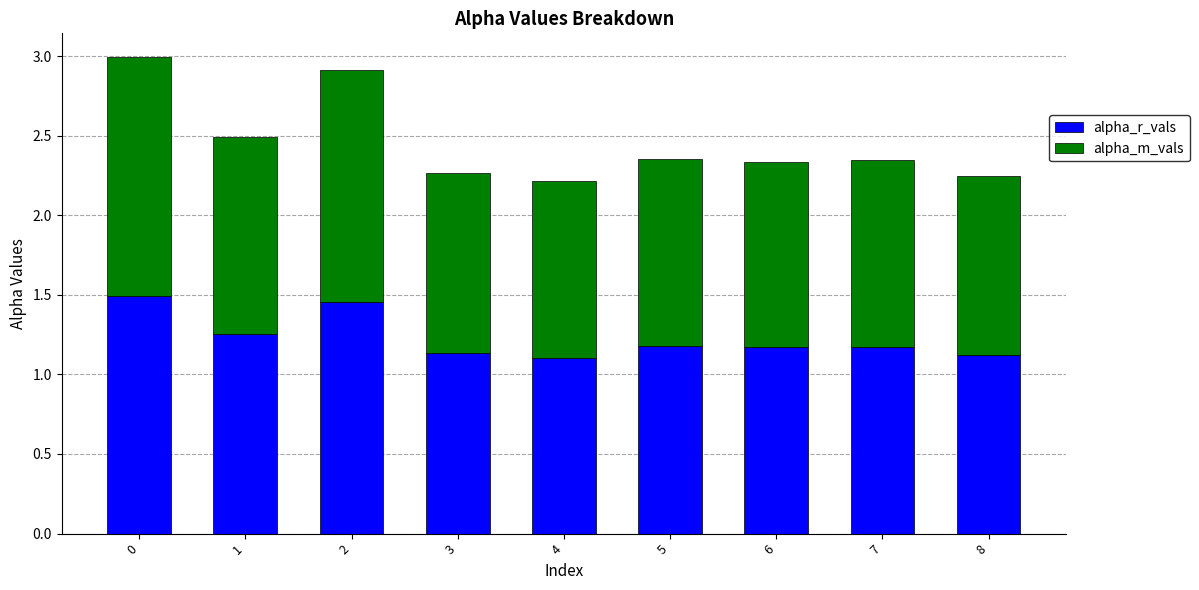

Is it true that alpha_r_vals equals 1.1 at 3?

True